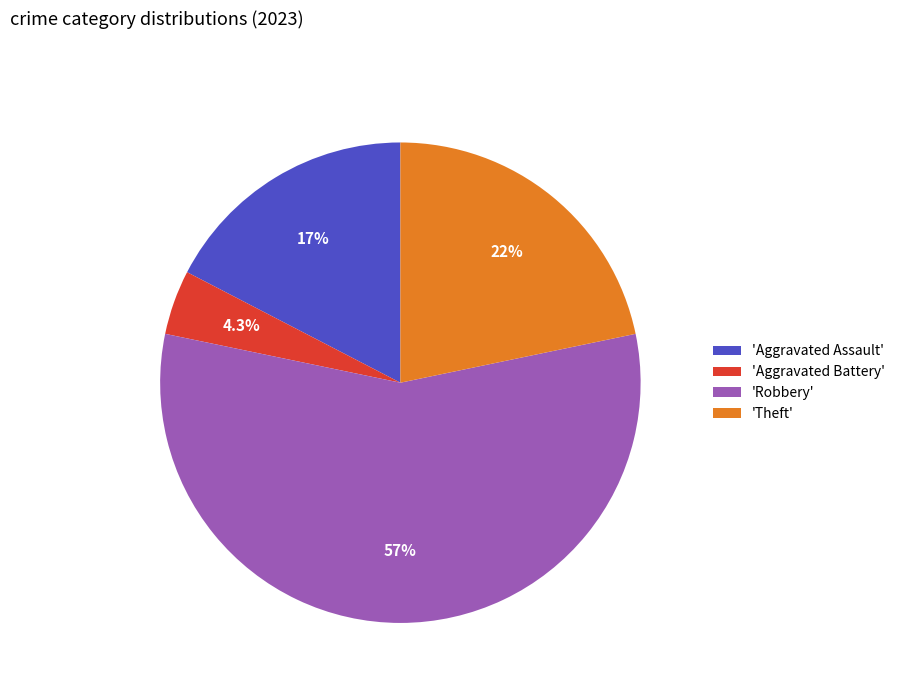

Rank the categories by value from highest to lowest.

'Robbery', 'Theft', 'Aggravated Assault', 'Aggravated Battery'